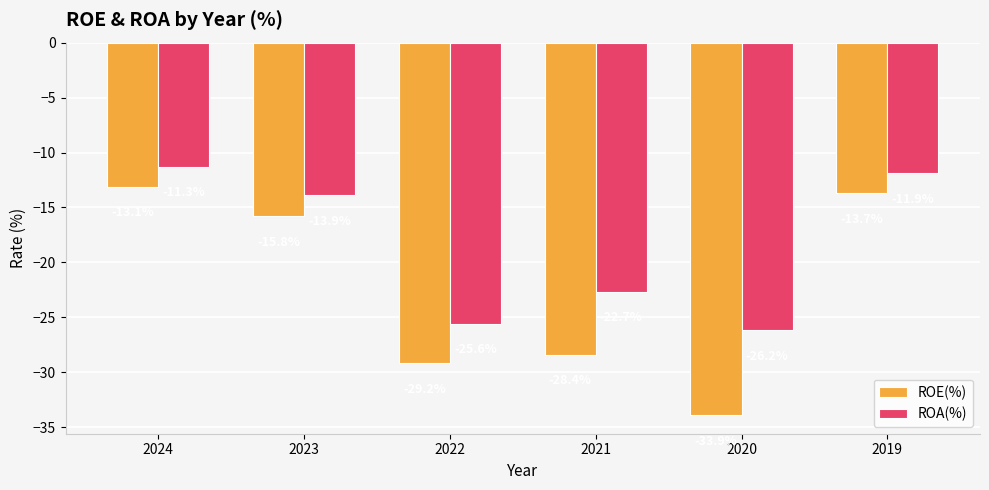

Where is ROA(%) nearest to the value -18?

2023